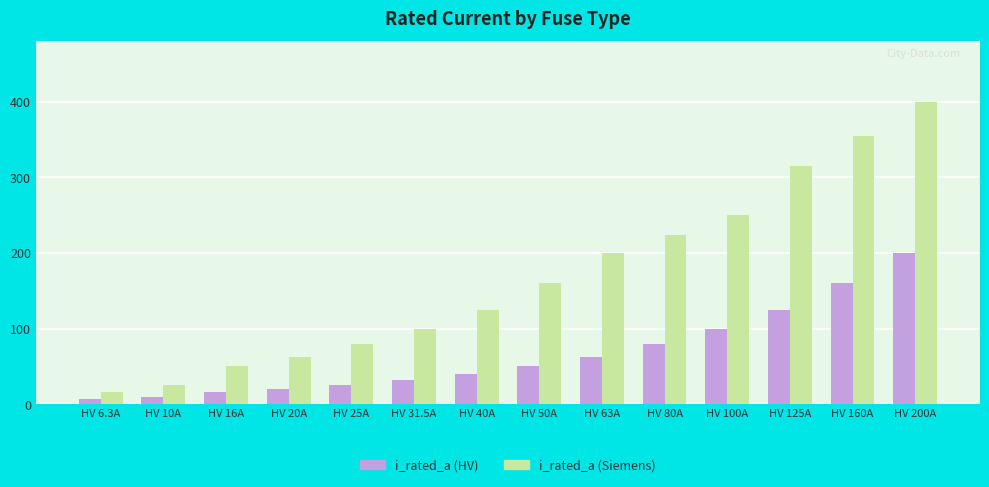

What is the sum of all i_rated_a (Siemens) values?

2363.0